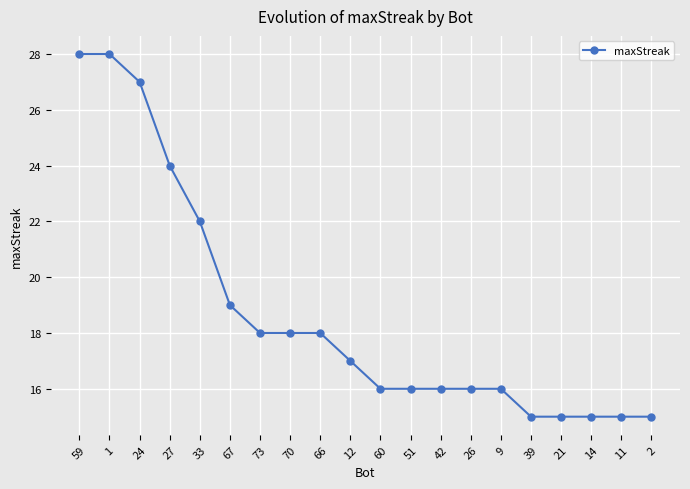

What is the label of the 11th point from the right?

12